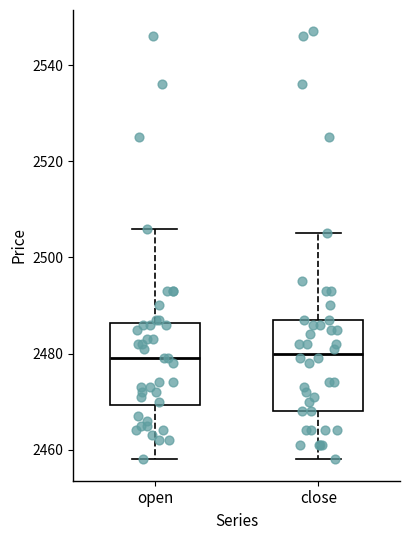

Reading left to right, read every box against the y-axis: the position of its median line, the range the box covers, and the ends of its whiskers. The values are not printed on the chart, so give them approximately, as read against the axis.

open: median 2480, box 2470 to 2486, whiskers 2458 to 2506
close: median 2480, box 2468 to 2488, whiskers 2458 to 2506